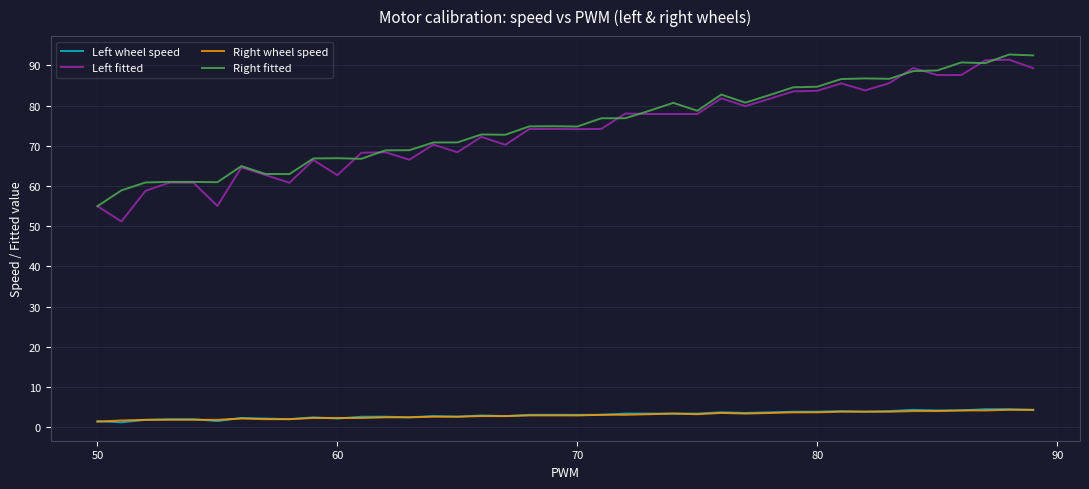

True or false: Left wheel speed and Left fitted intersect in this chart.

False